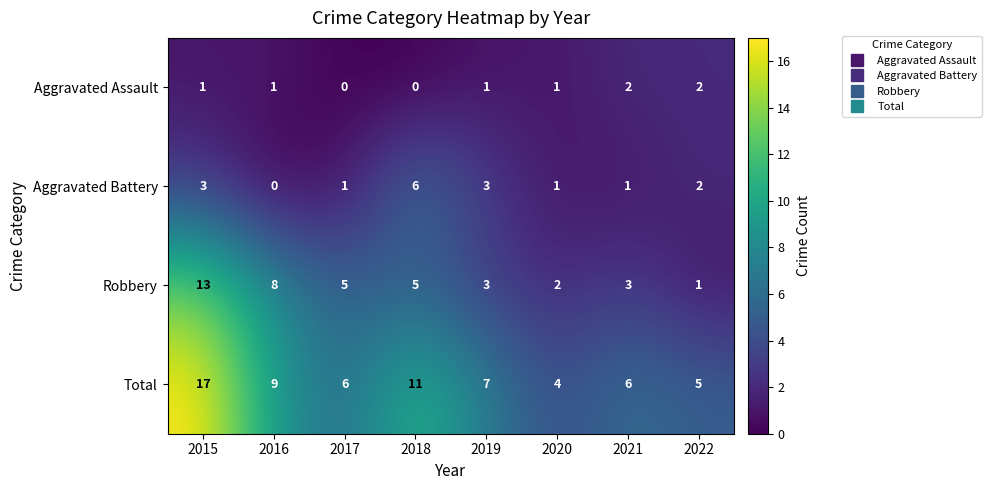

Count the number of categories in the chart.

8